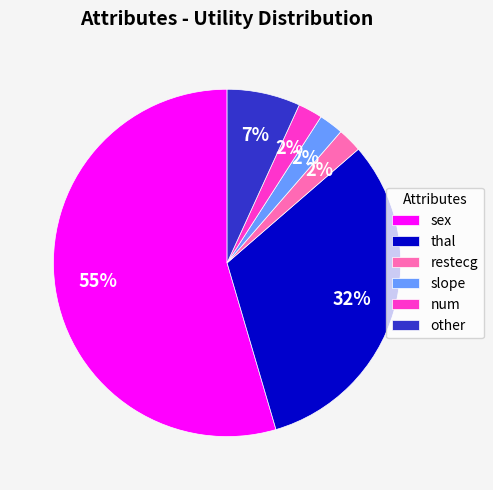

Do slope and thal together represent more than half of the pie?

No